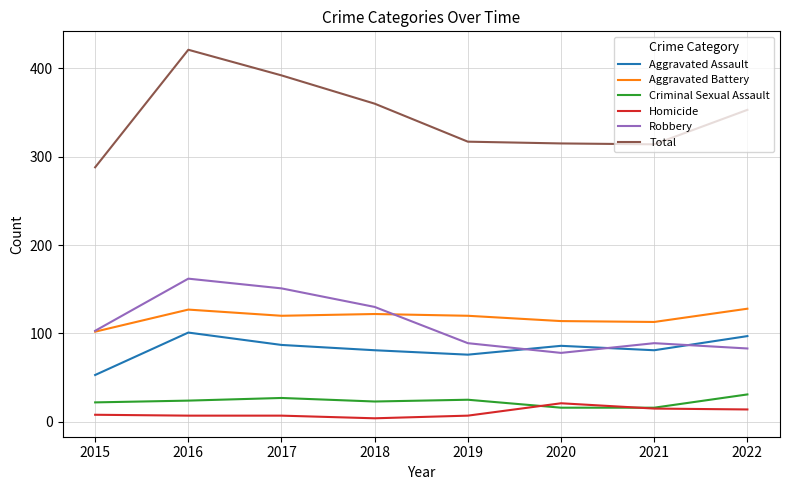

At which category is the sum across all series the highest?

2016